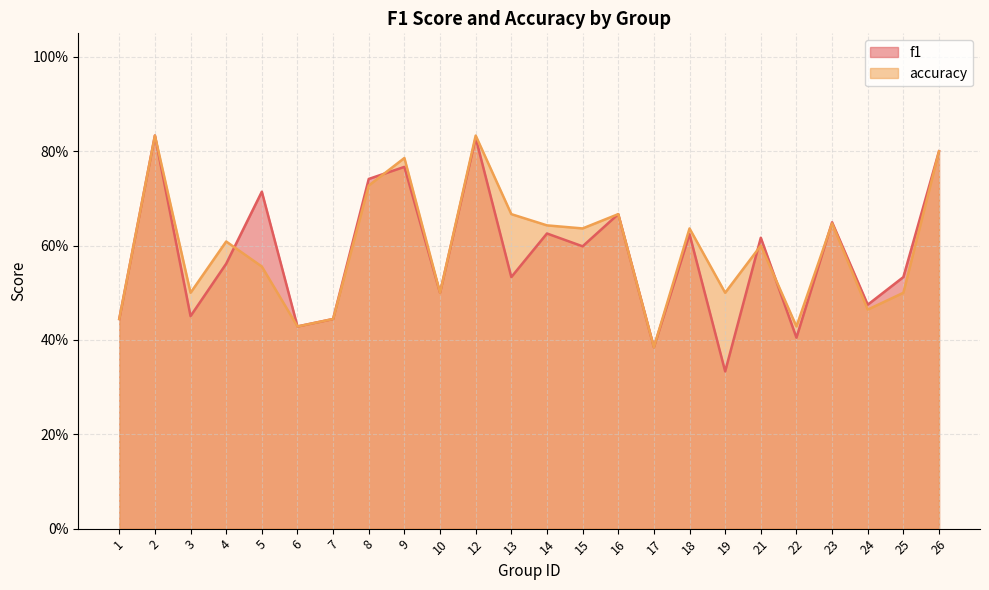

Which series has the largest range (max minus min)?

f1